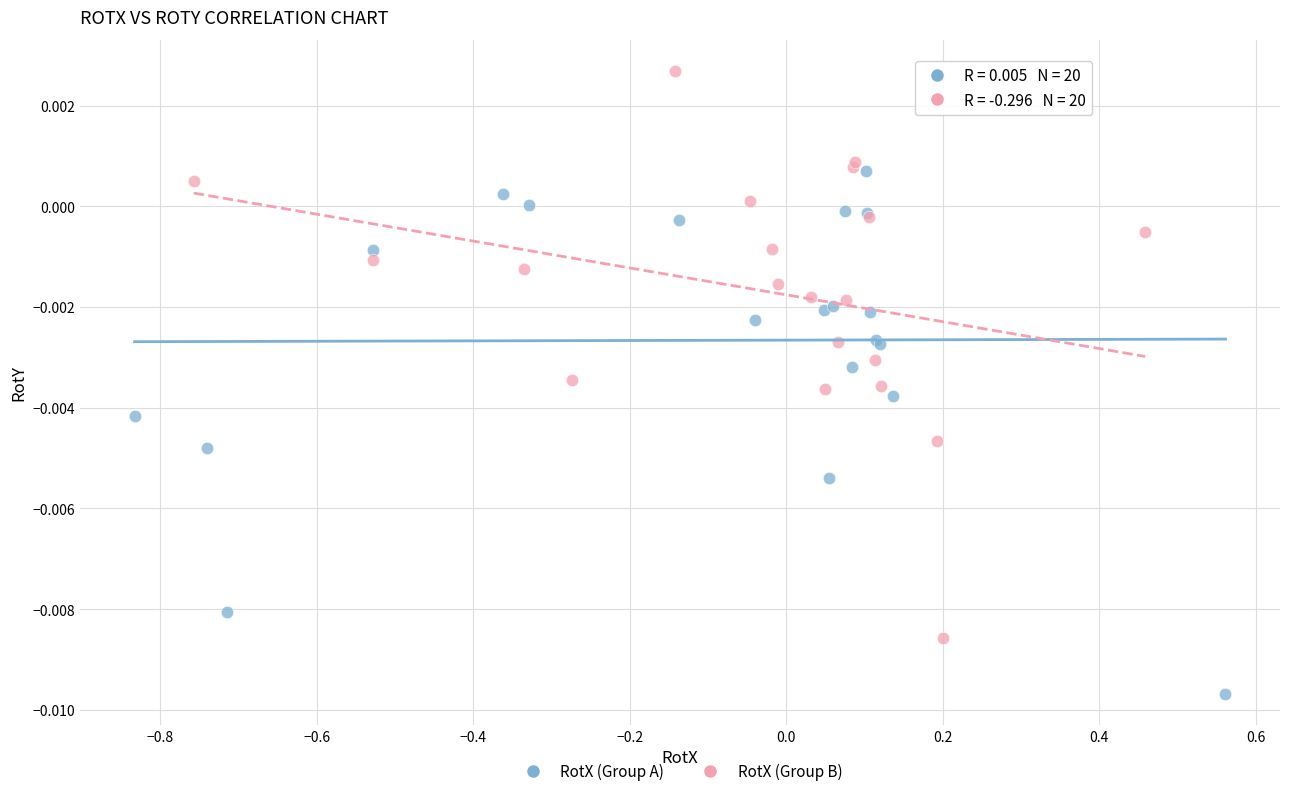

Which series reaches the minimum Y coordinate?

RotX (Group A)